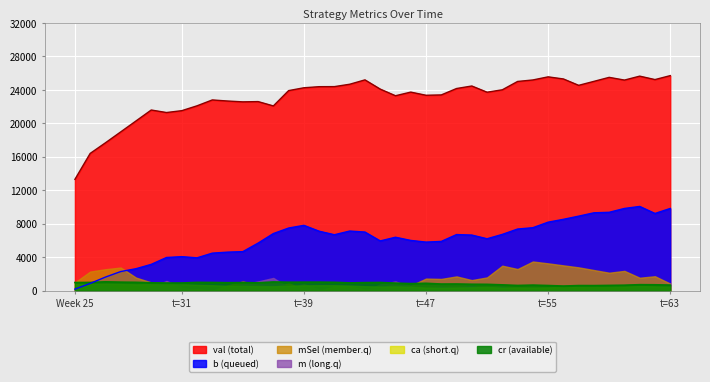

Which series has the largest total across all categories?

val (total)